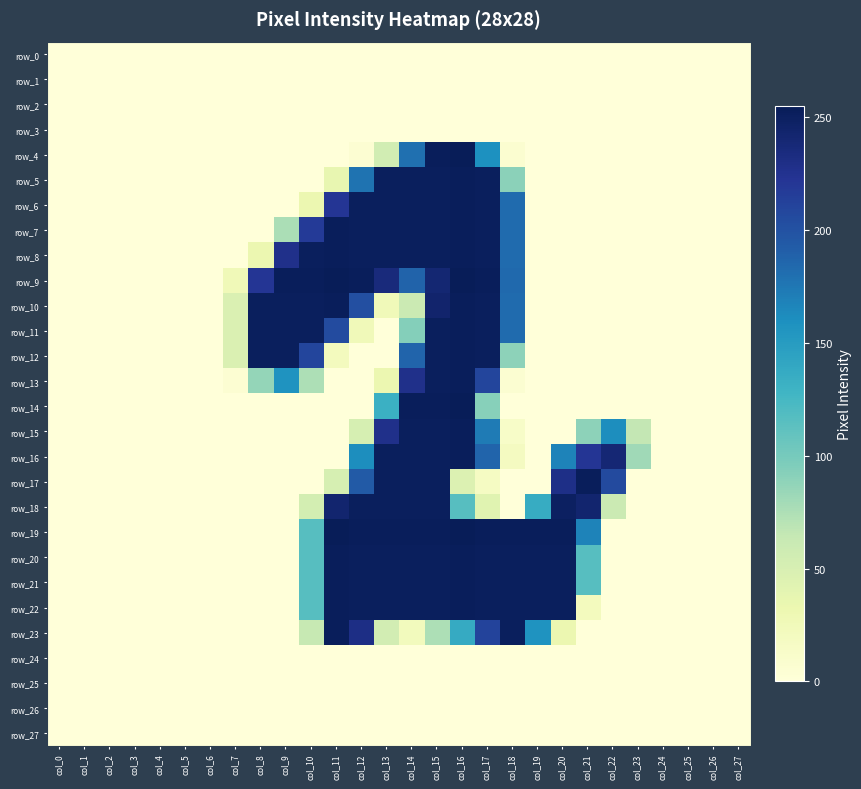

Where is row_26 nearest to the value 0?

col_0